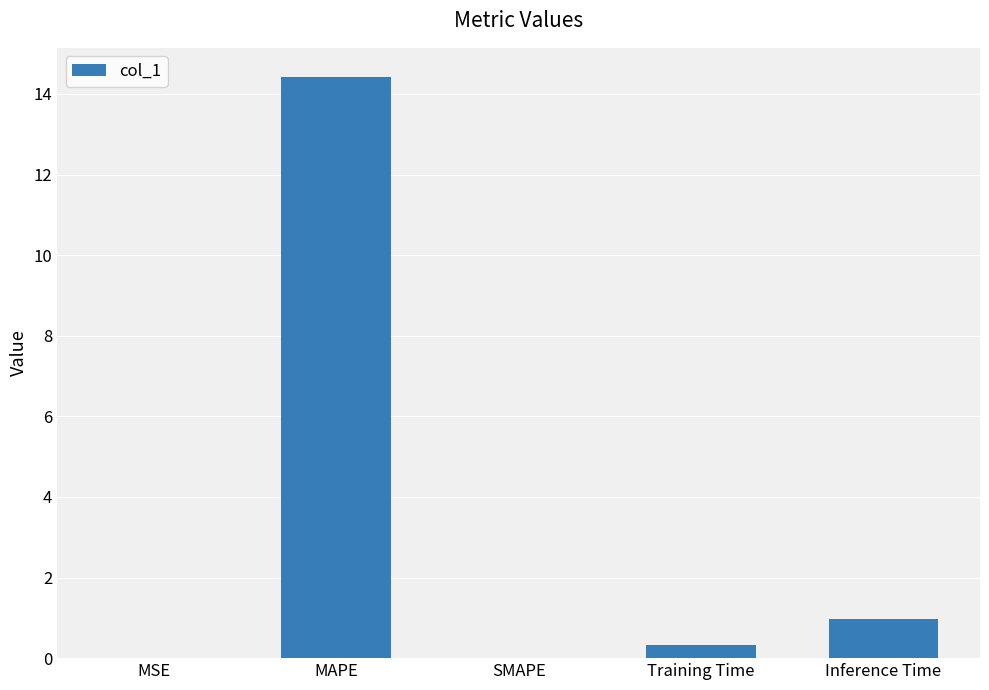

What is the sum of all values?

15.7